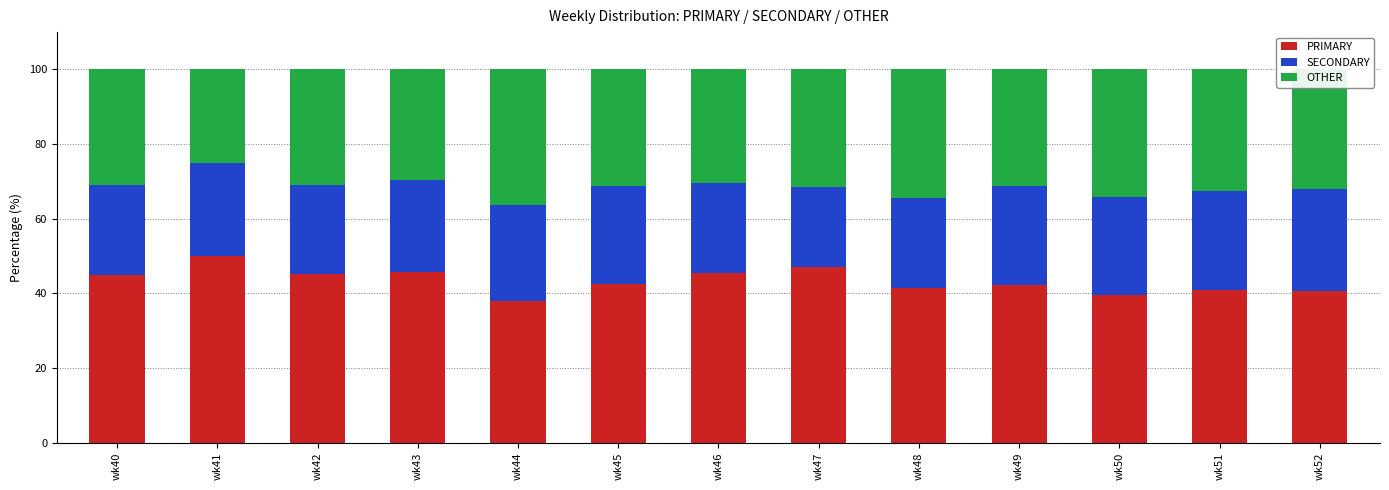

What is the maximum value for PRIMARY?

50.0